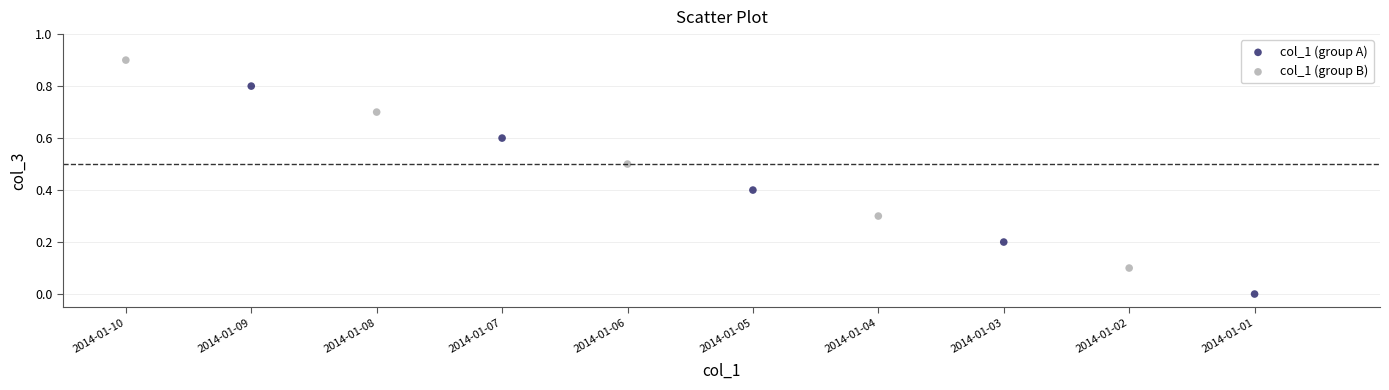

Which series contains the lowest Y value?

col_1 (group A)